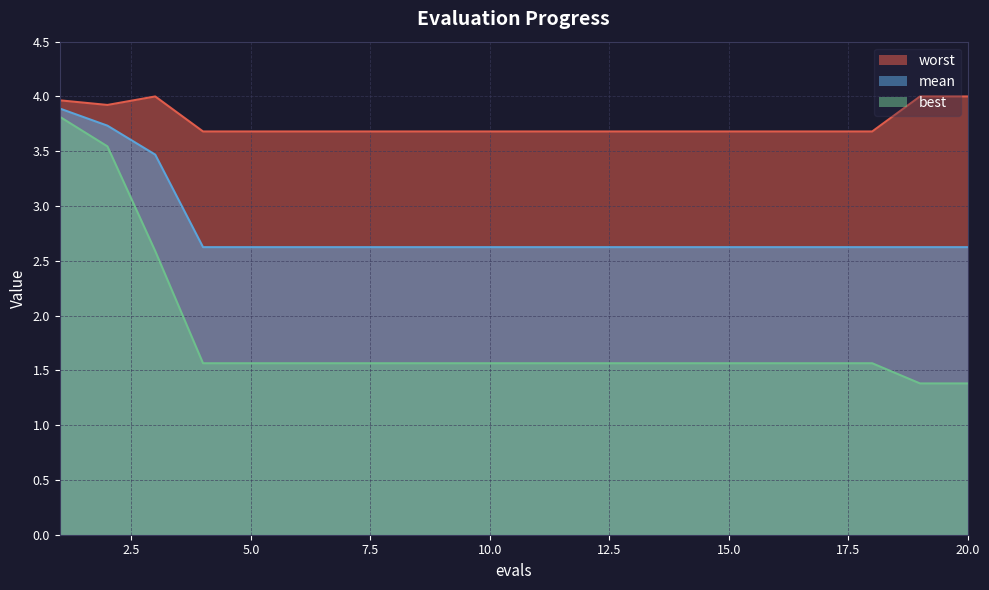

Is it true that worst equals 5.4 at 13?

False